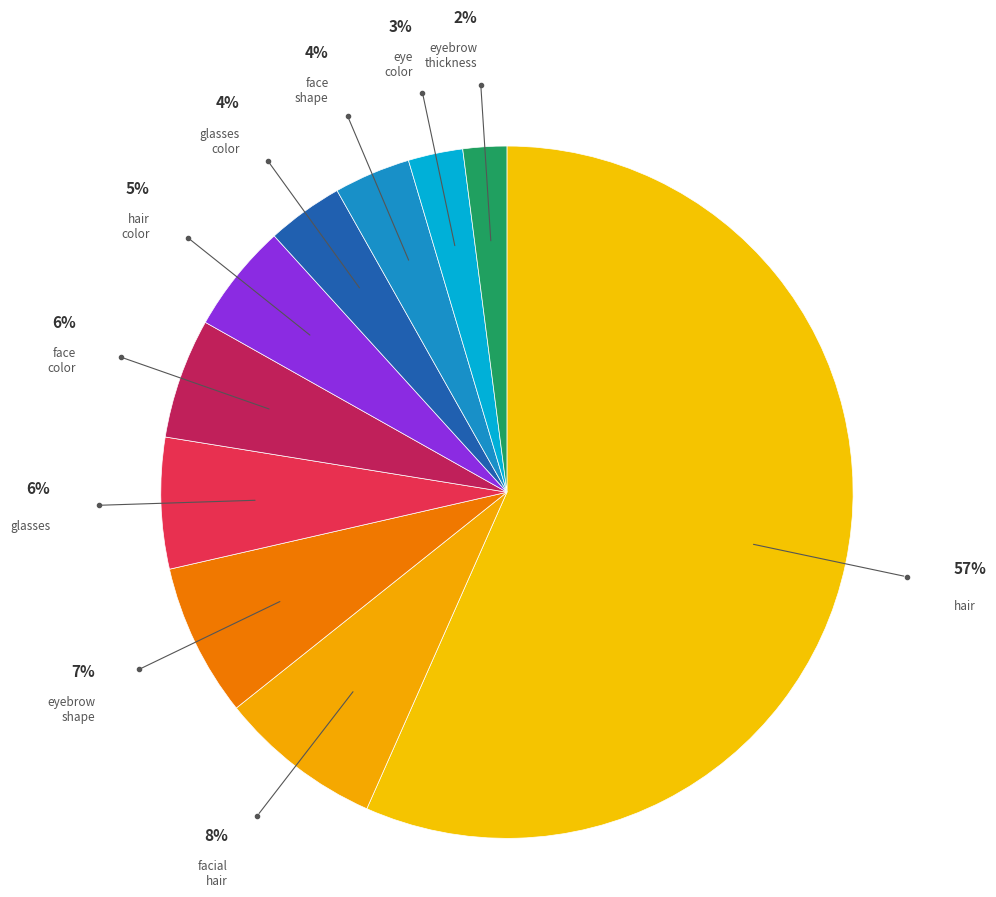

How many slices are in this pie chart?

10